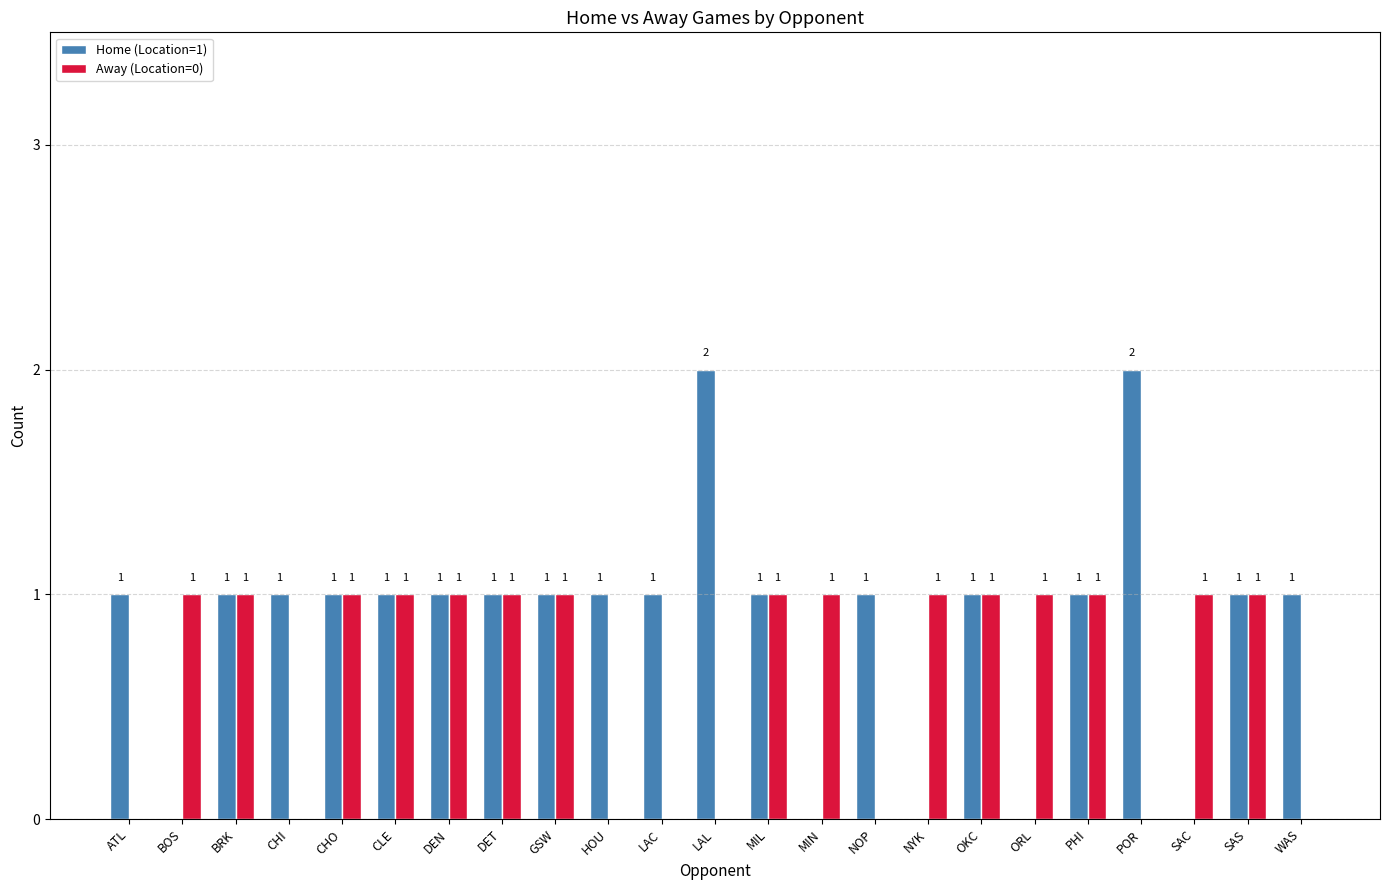

Reading left to right, transcribe all the data shown in this chart.

Home (Location=1): 1	0	1	1	1	1	1	1	1	1	1	2	1	0	1	0	1	0	1	2	0	1	1
Away (Location=0): 0	1	1	0	1	1	1	1	1	0	0	0	1	1	0	1	1	1	1	0	1	1	0